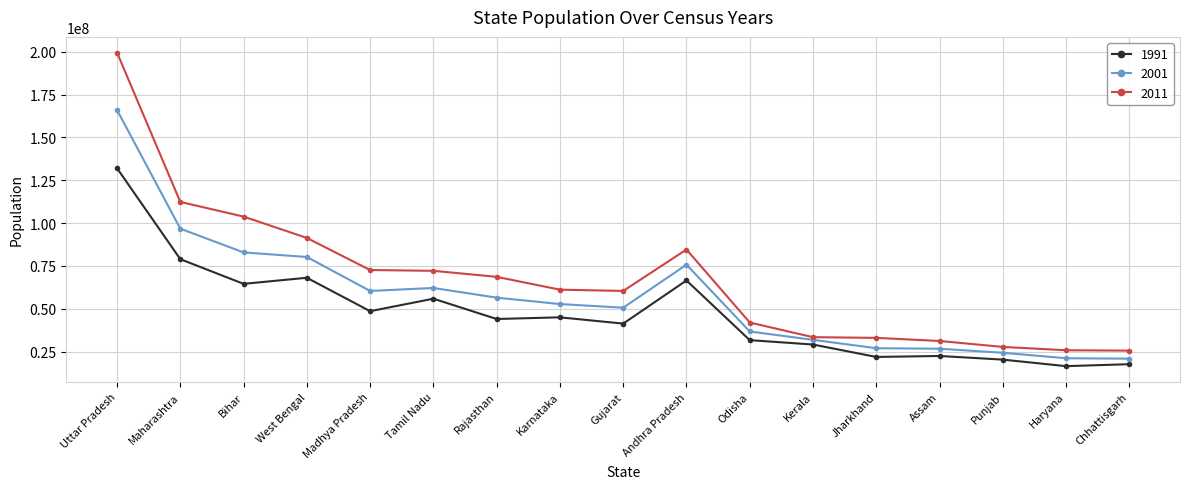

True or false: 1991 has more than 2 interior local peaks.

True